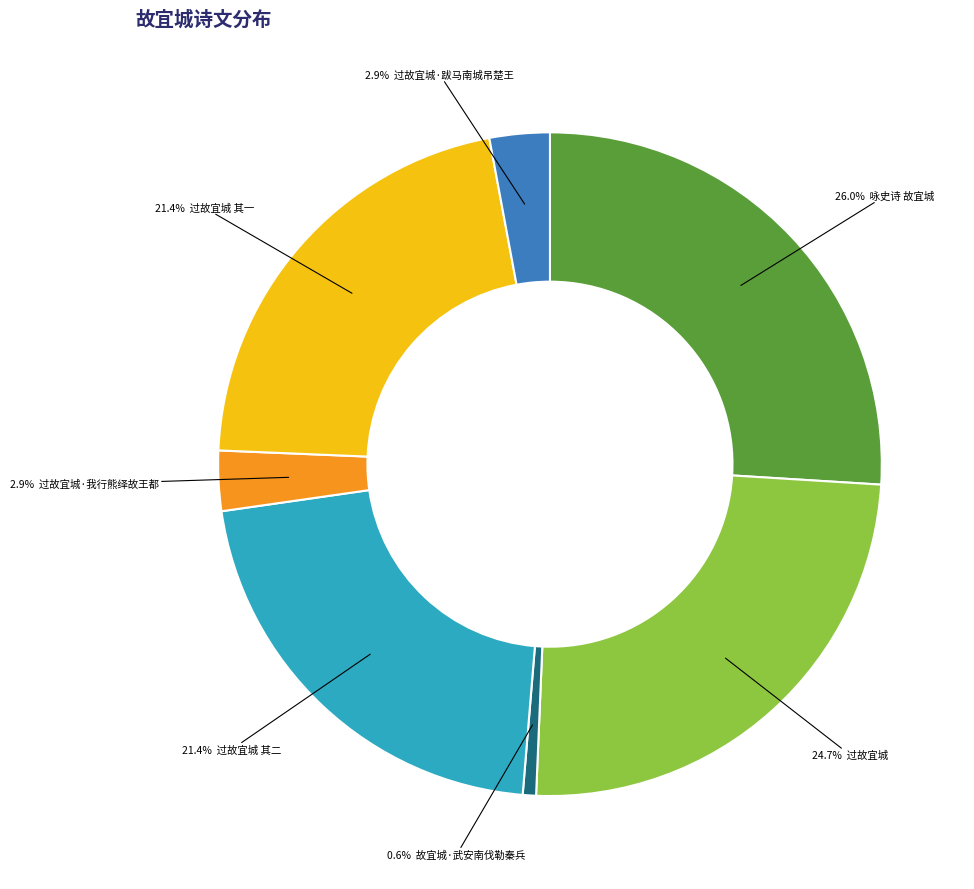

Is there a majority slice in this chart?

No